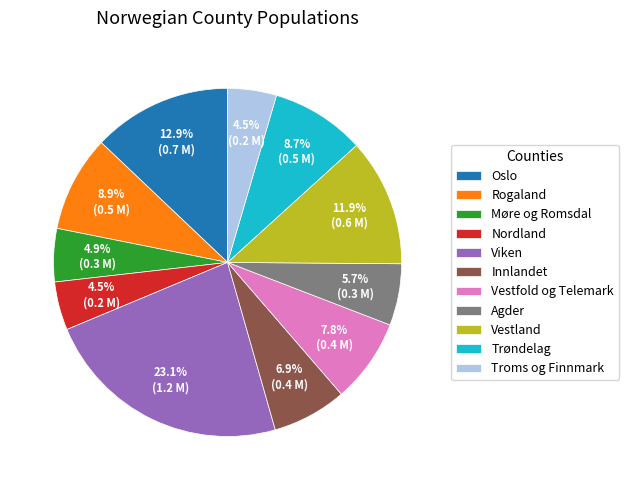

True or false: Møre og Romsdal accounts for 11% of the total.

False